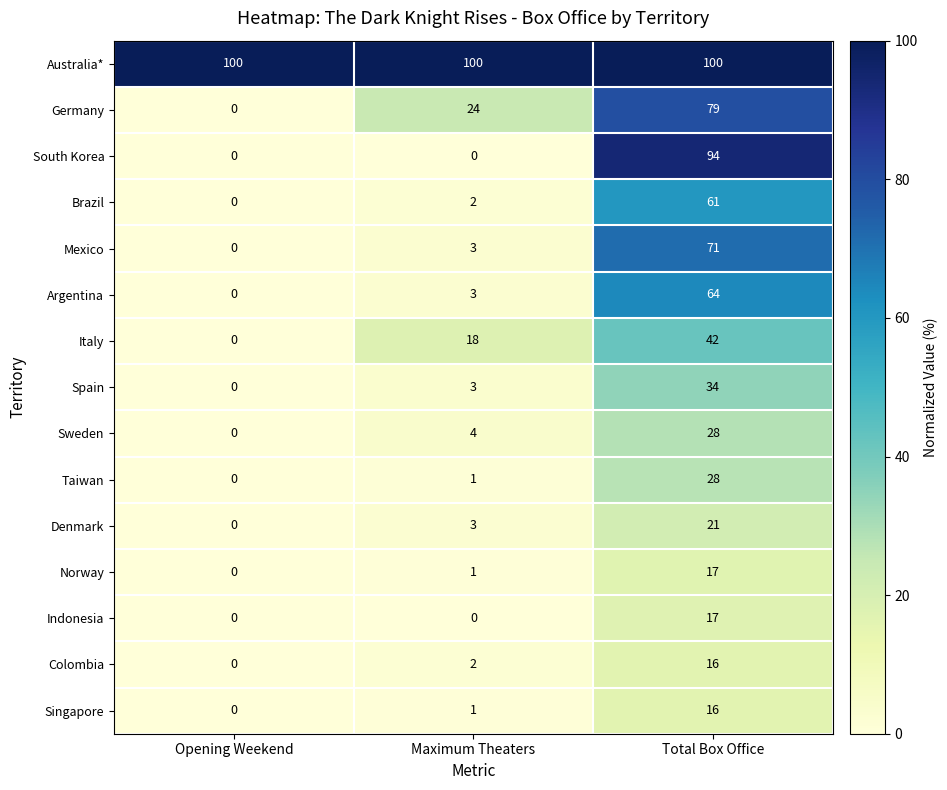

What is the sum of the Taiwan values at Opening Weekend and Total Box Office?

28